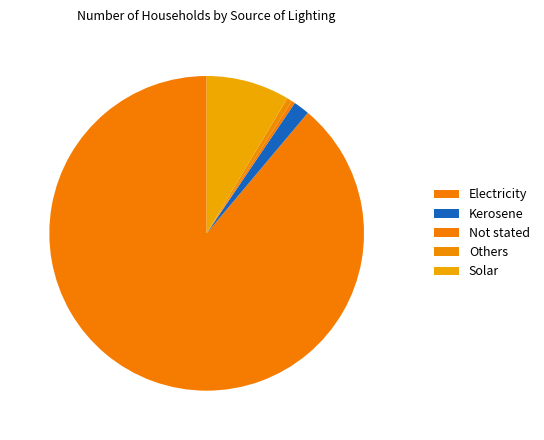

How many segments does this pie chart have?

5